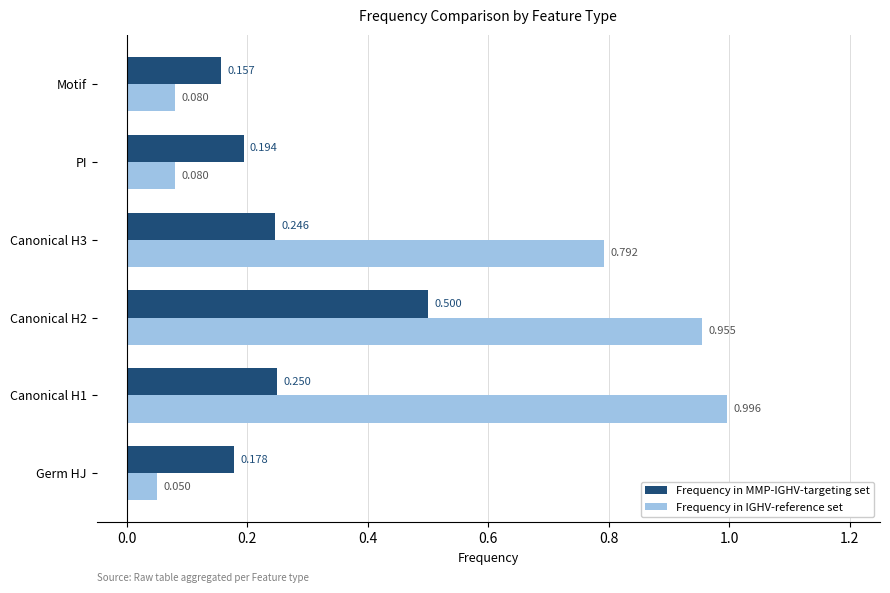

List the series in order of their peak value, highest first.

Frequency in IGHV-reference set, Frequency in MMP-IGHV-targeting set